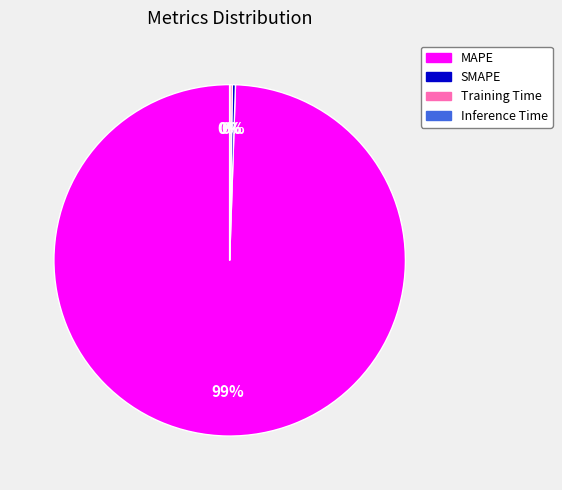

The MAPE slice represents 87% of the pie. True or false?

False